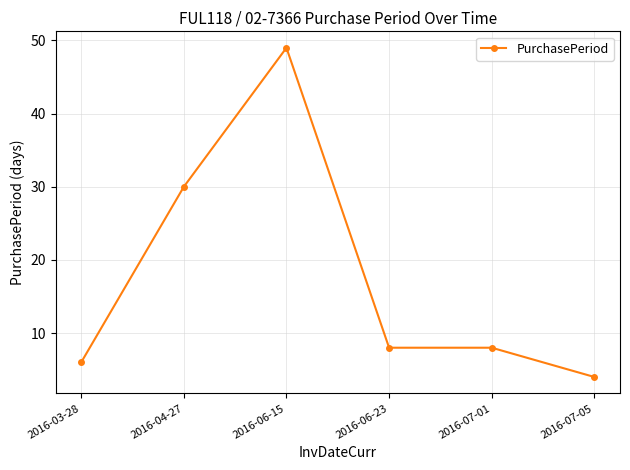

What is the difference between the maximum and minimum values?

45